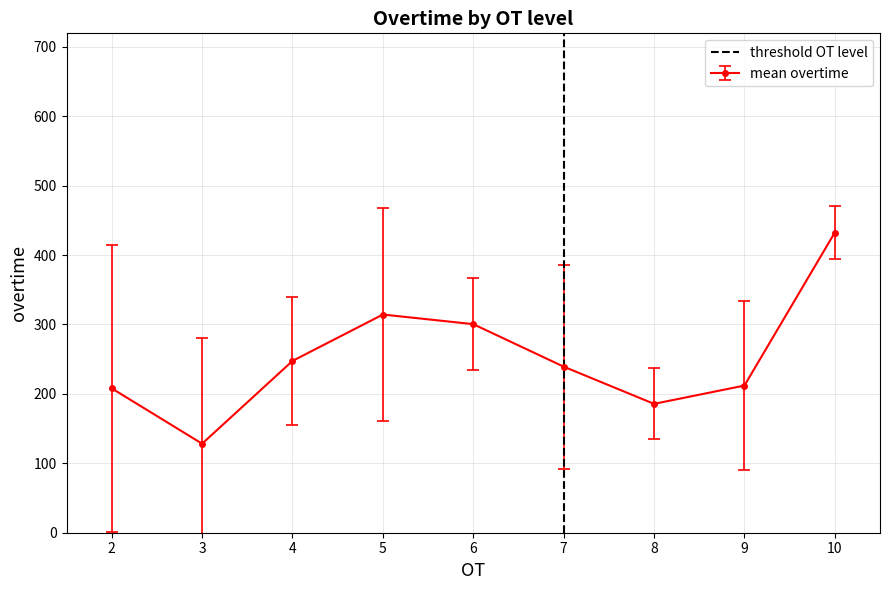

Where is the first local minimum for mean overtime?

3